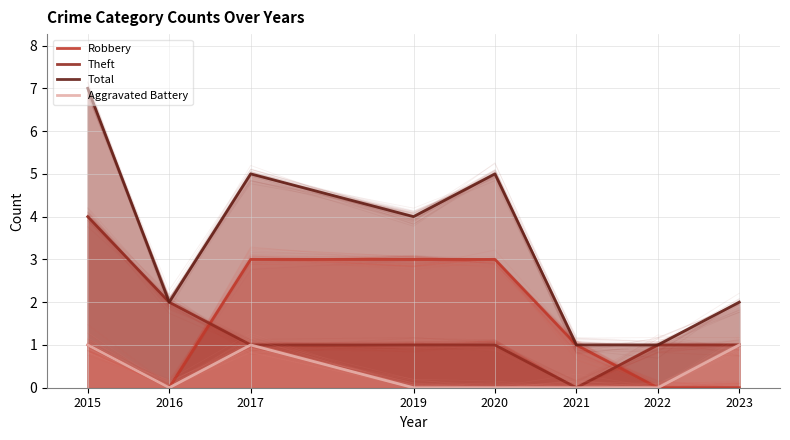

At 2023, list the series in order from smallest to largest.

Robbery, Theft, Aggravated Battery, Total